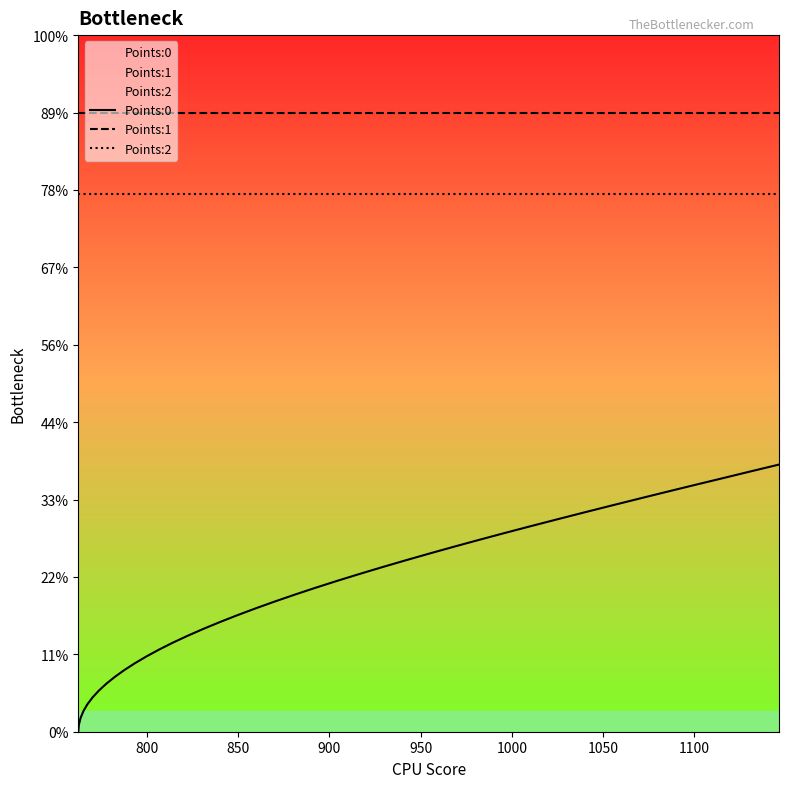

How many values in Points:0 are above zero?

39